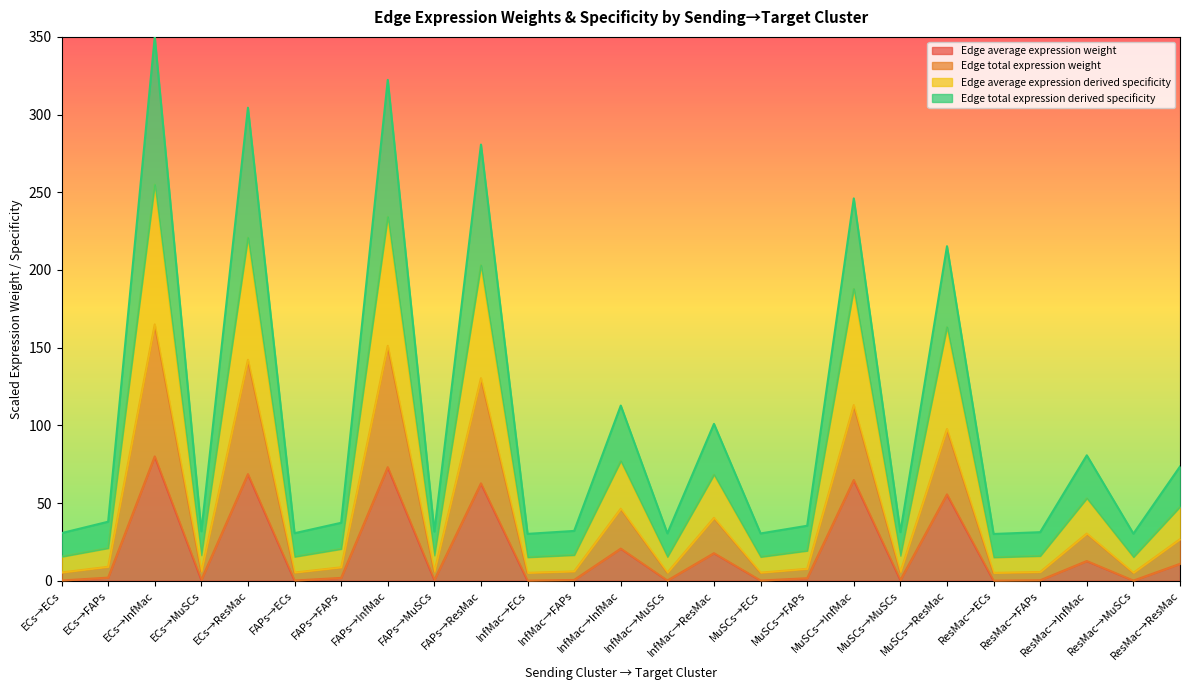

At how many categories does at least one series exceed 288?

3